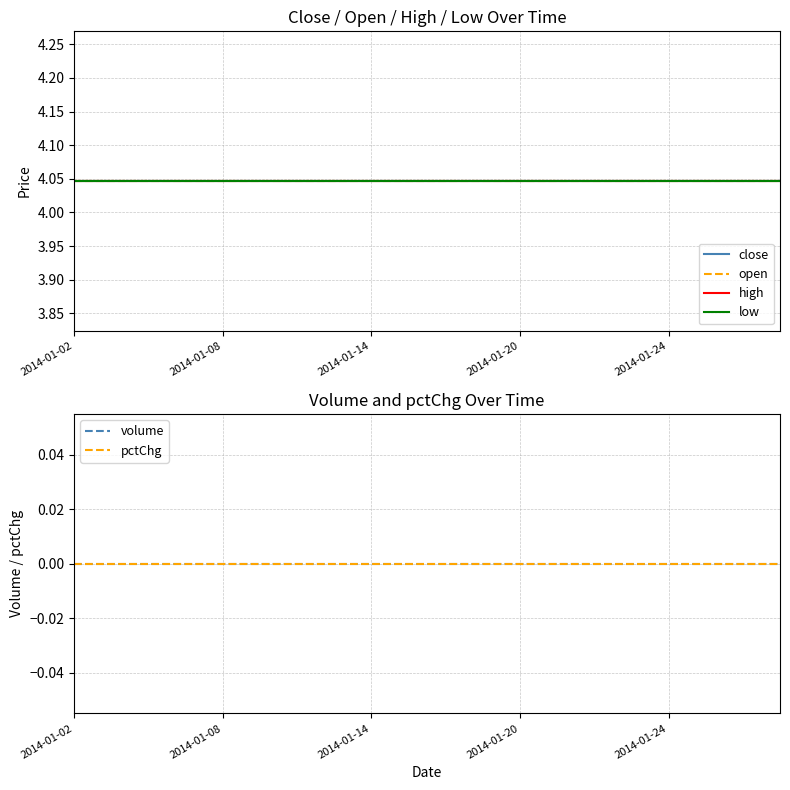

How many lines are shown in the chart?

6